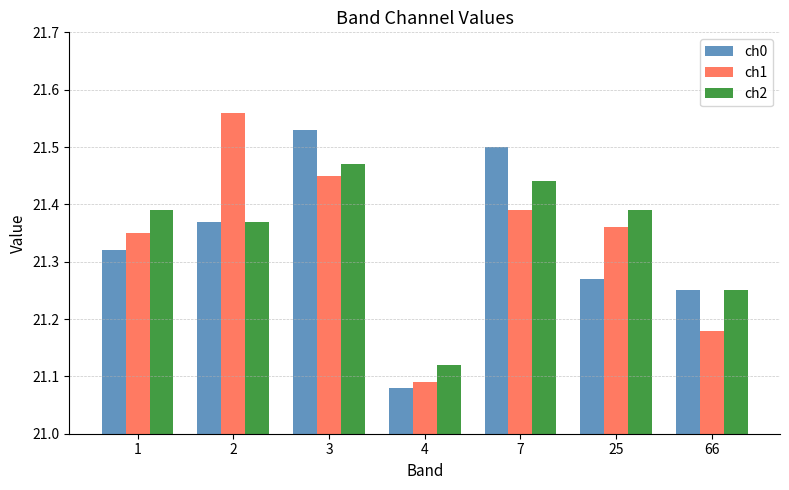

List the series in order of their peak value, lowest first.

ch2, ch0, ch1